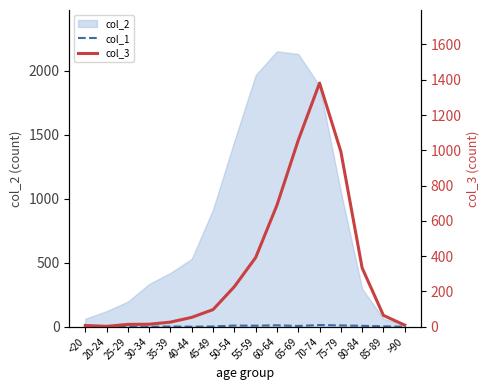

List the labels in order of col_3 value, largest first.

70-74, 65-69, 75-79, 60-64, 55-59, 80-84, 50-54, 45-49, 85-89, 40-44, 35-39, 30-34, 25-29, >90, <20, 20-24